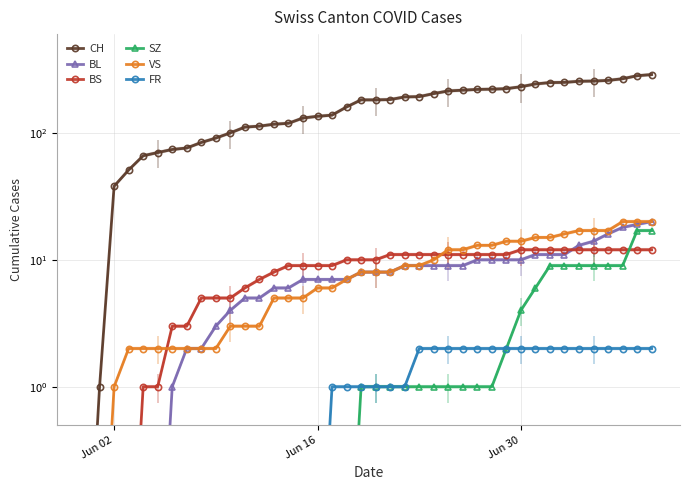

What are all the series names shown in the legend?

CH, BL, BS, SZ, VS, FR